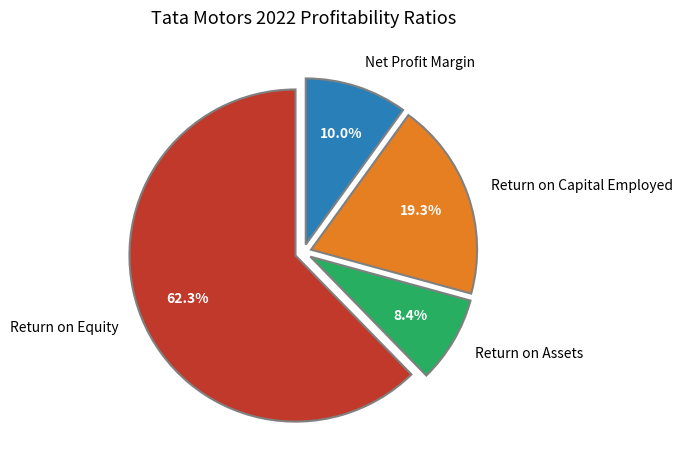

Is it true that Return on Equity is 70% of the pie?

False